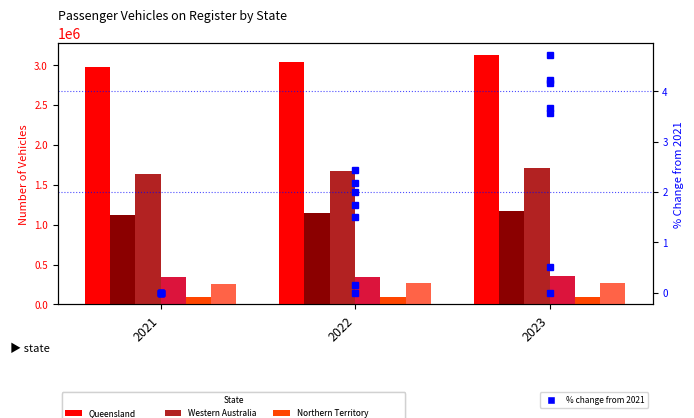

Which series has the largest range (max minus min)?

South Australia